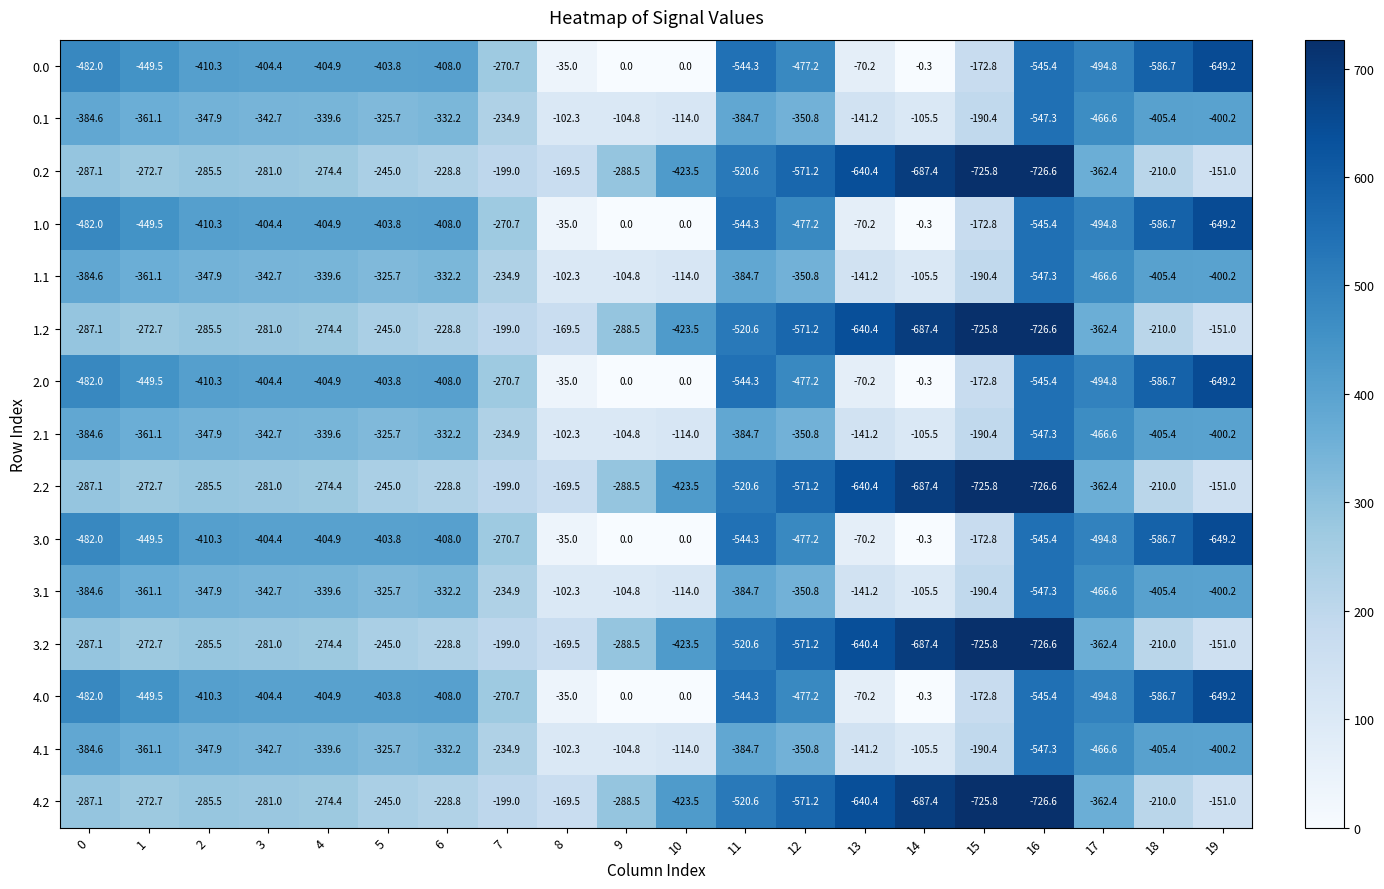

What is the total value across all series at 13?

-4259.0